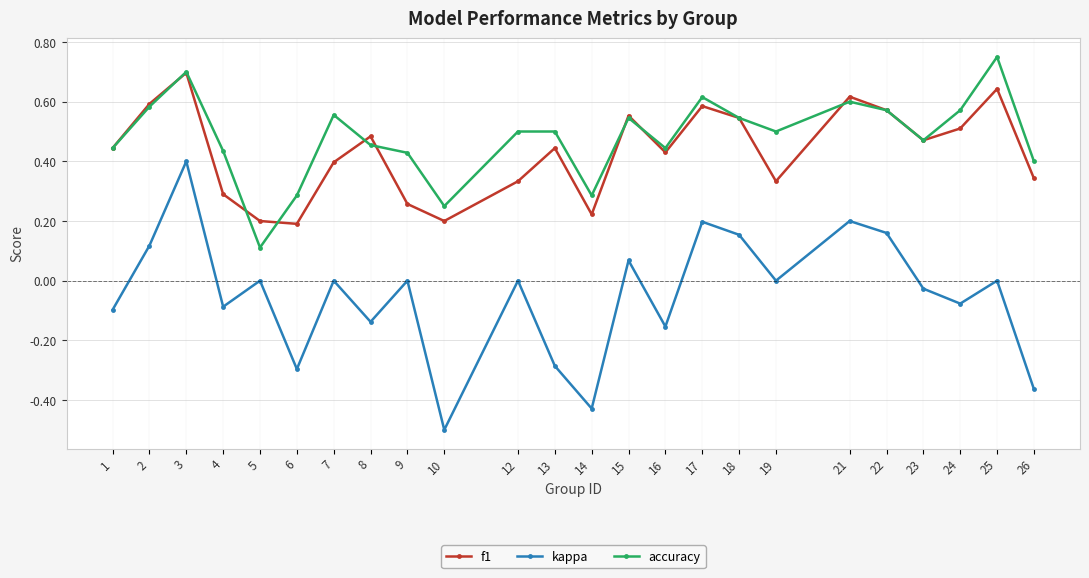

At how many categories does at least one series exceed 0?

24